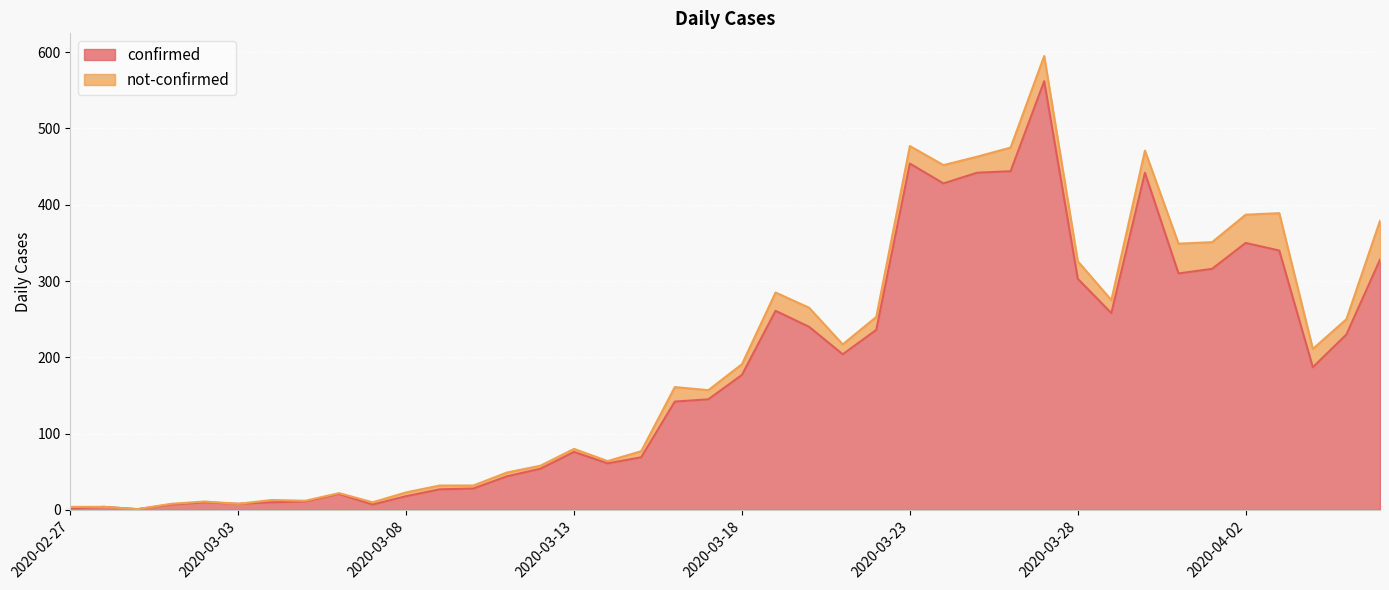

How many interior local valleys (lower than both neighbors) does the data have?

9